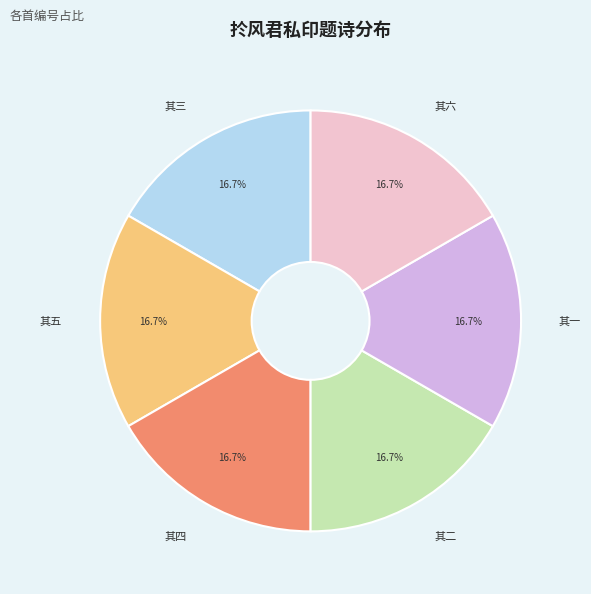

Is there any slice that represents more than half of the pie?

No